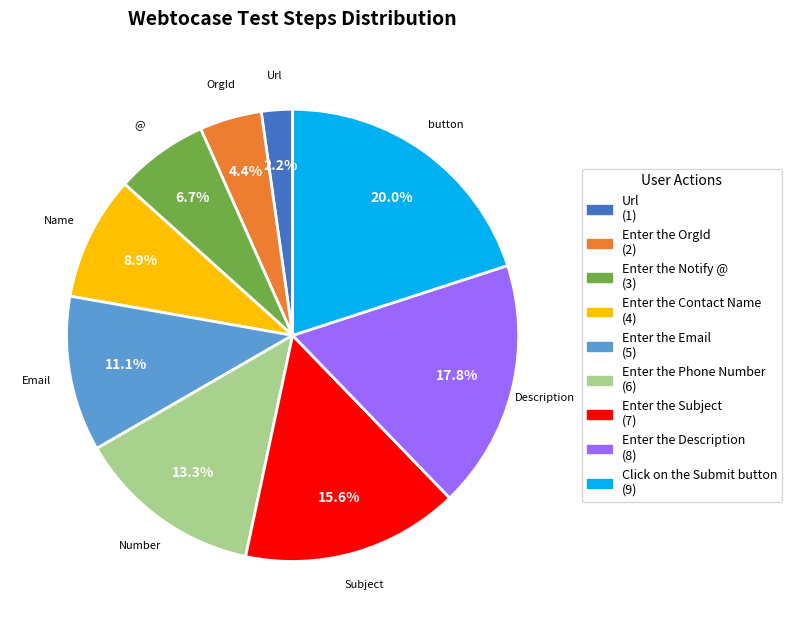

What percentage is NOT represented by Enter the Email?

88.9%